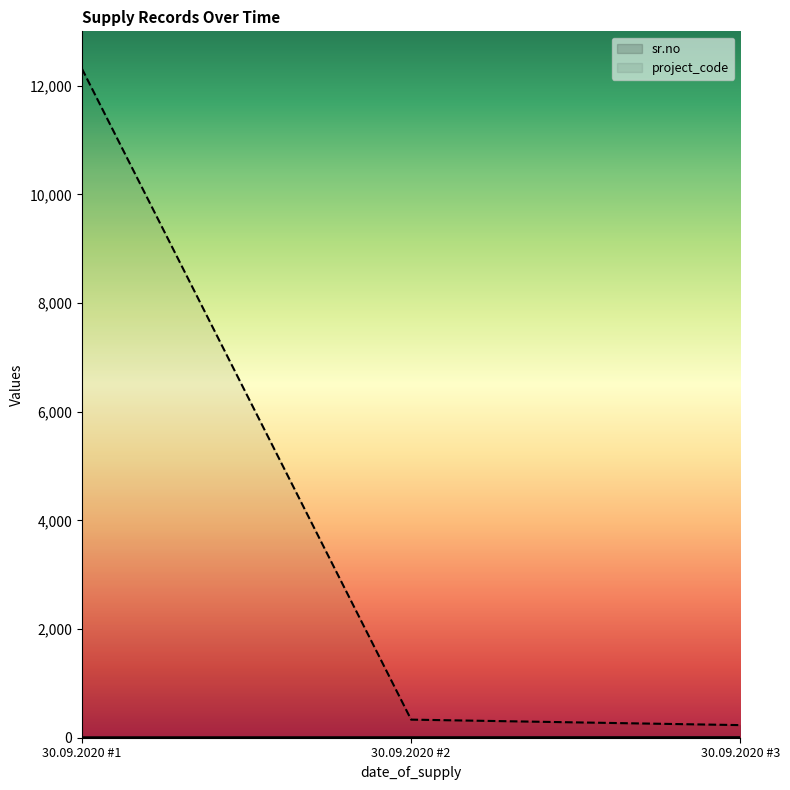

How many lines are shown in the chart?

2